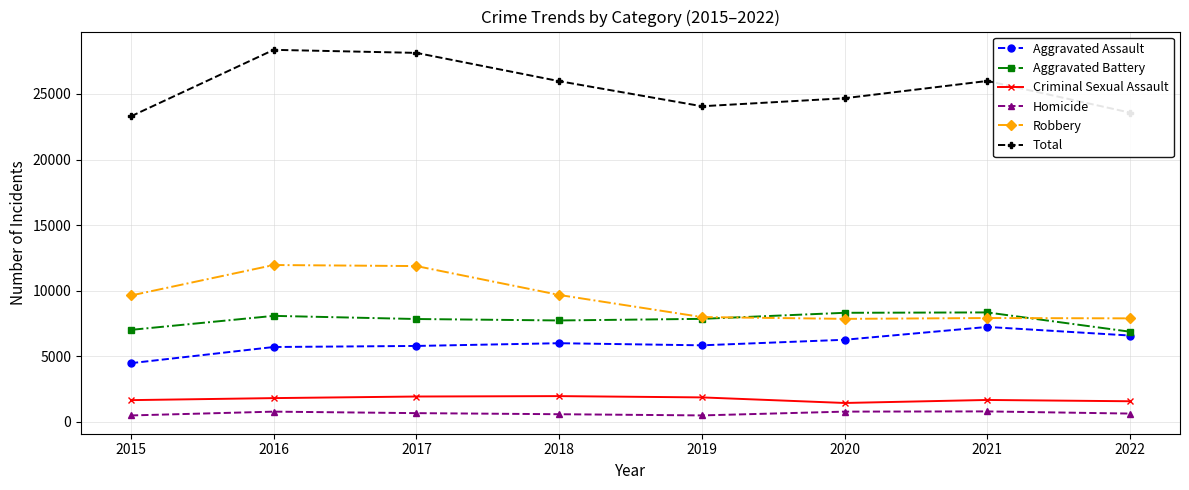

How many lines are shown in the chart?

6